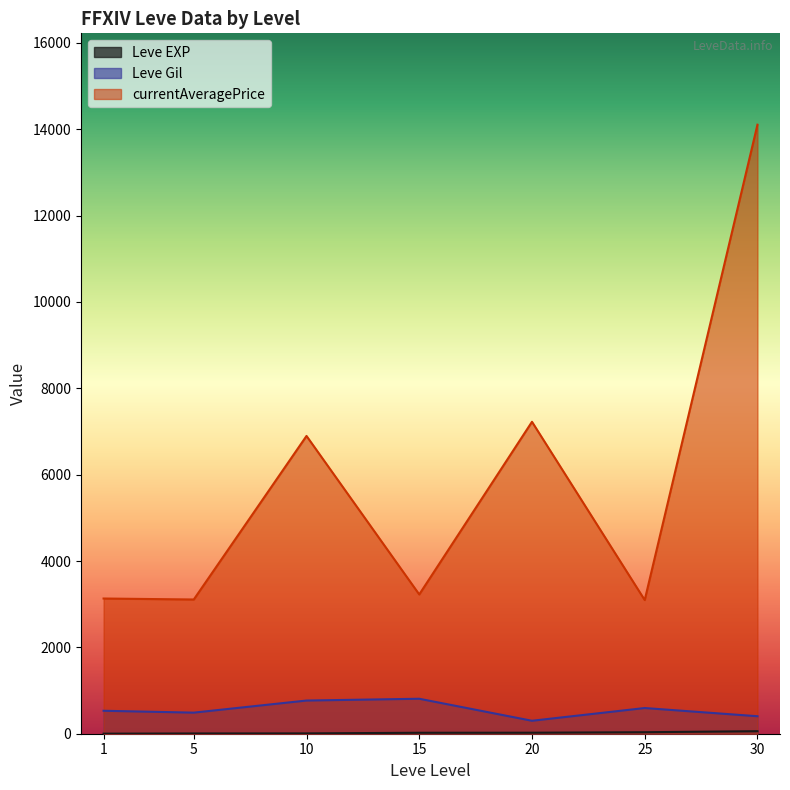

The Leve Gil series shows 411 at 30. True or false?

False